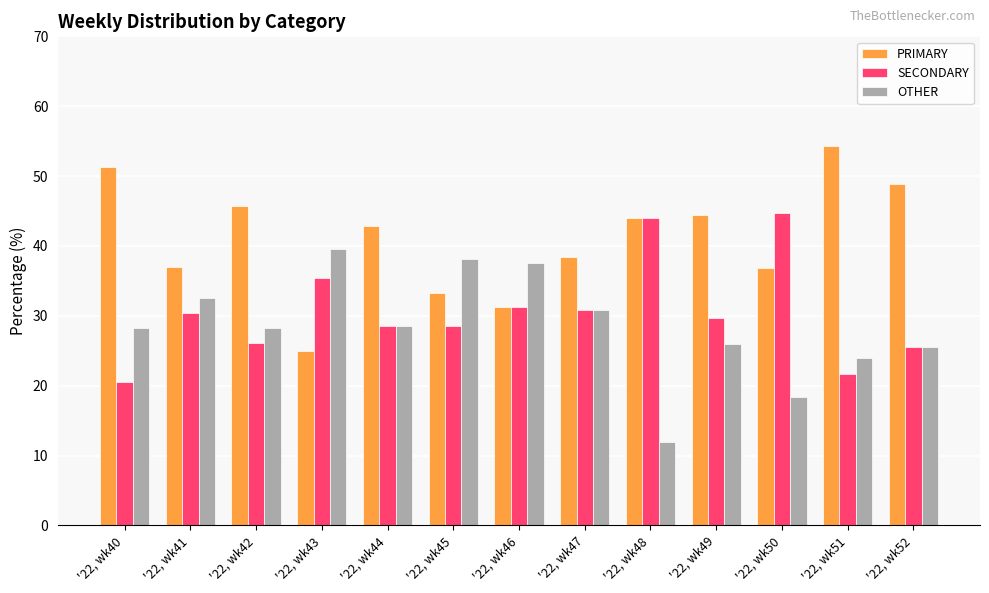

How many bars are there in each group?

3